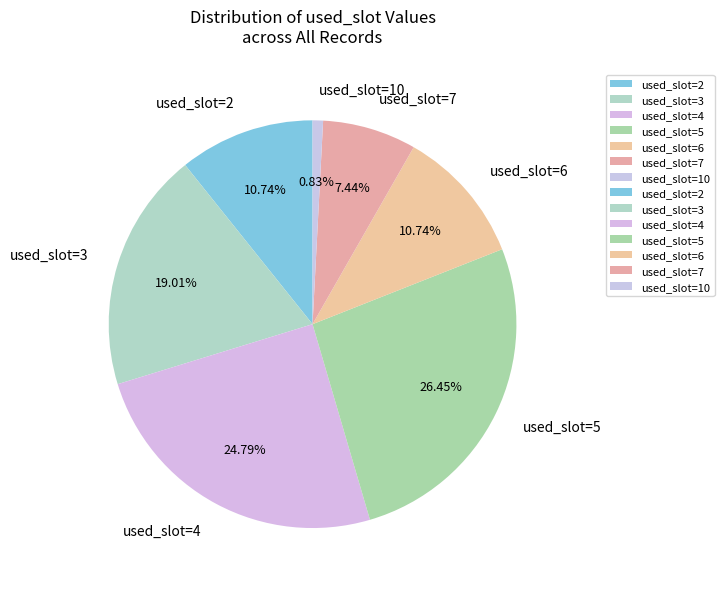

Which slice is the largest?

used_slot=5